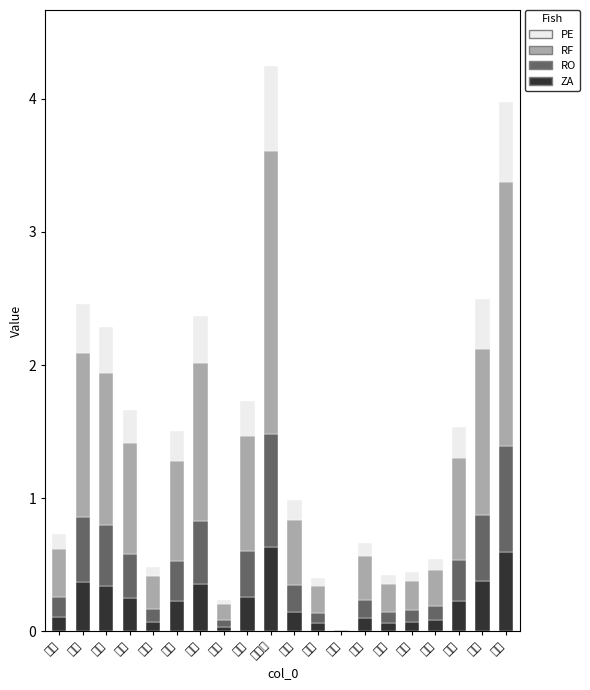

True or false: PE has a value of 0.1 at 英語.

True